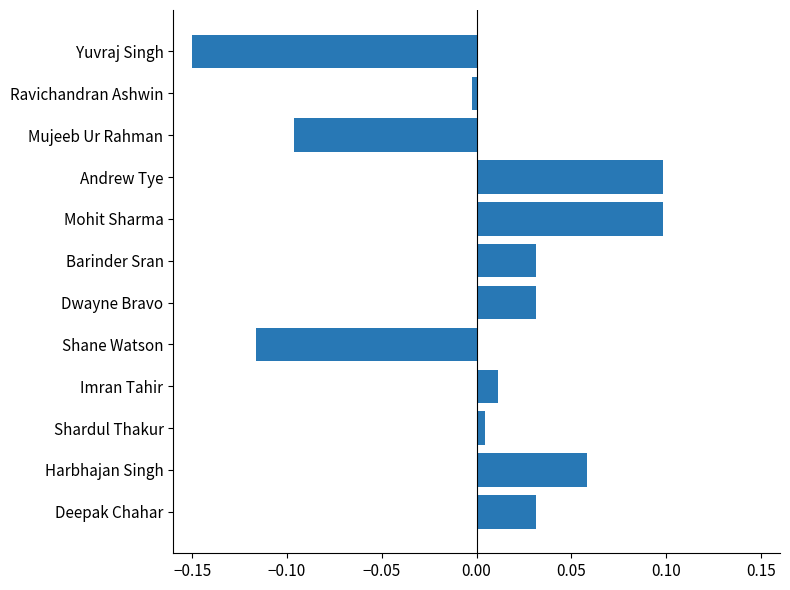

True or false: the data shows 0.0 at Imran Tahir.

True